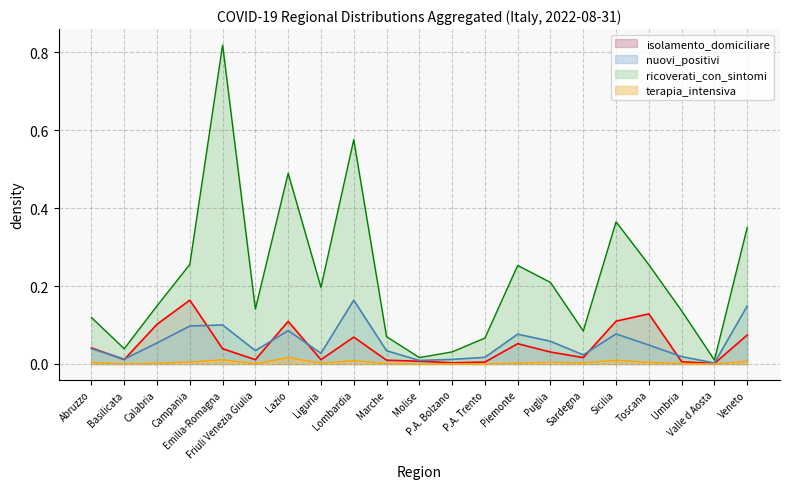

Which series ends up on top after the final intersection of nuovi_positivi and isolamento_domiciliare?

nuovi_positivi